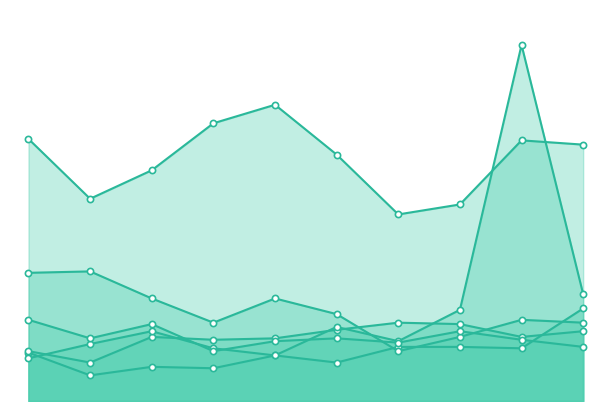

Which series has the largest Y range (max minus min)?

Motor Vehicle Theft